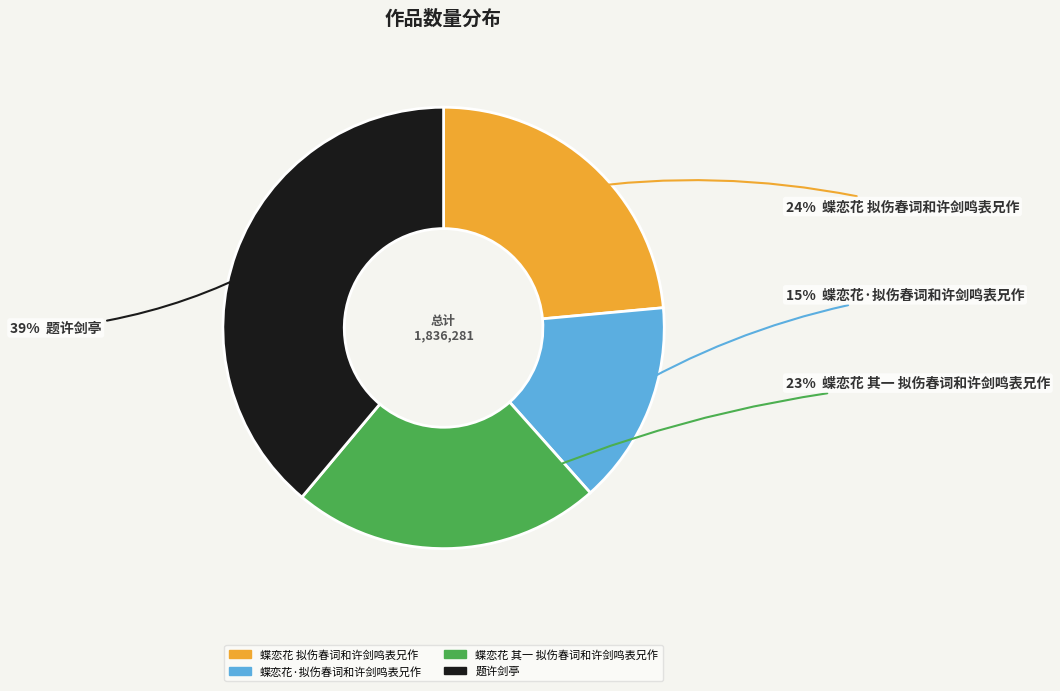

Is it true that 蝶恋花·拟伤春词和许剑鸣表兄作 is 15% of the pie?

True